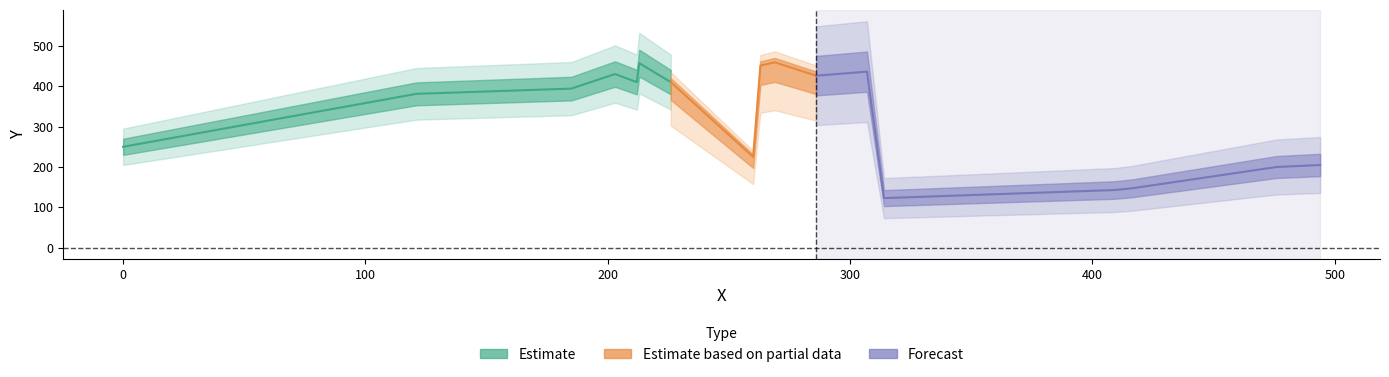

Rank the categories by value from lowest to highest.

314, 409, 416, 476, 494, 260, 0, 121, 185, 212, 226, 286, 203, 307, 263, 266, 213, 268, 269